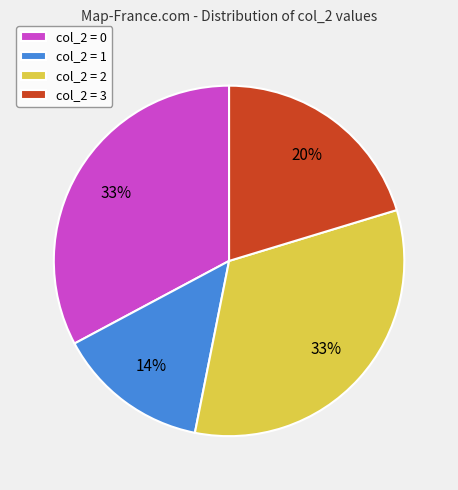

Approximately how many times larger is the value at col_2 = 0 compared to col_2 = 2?

1.0